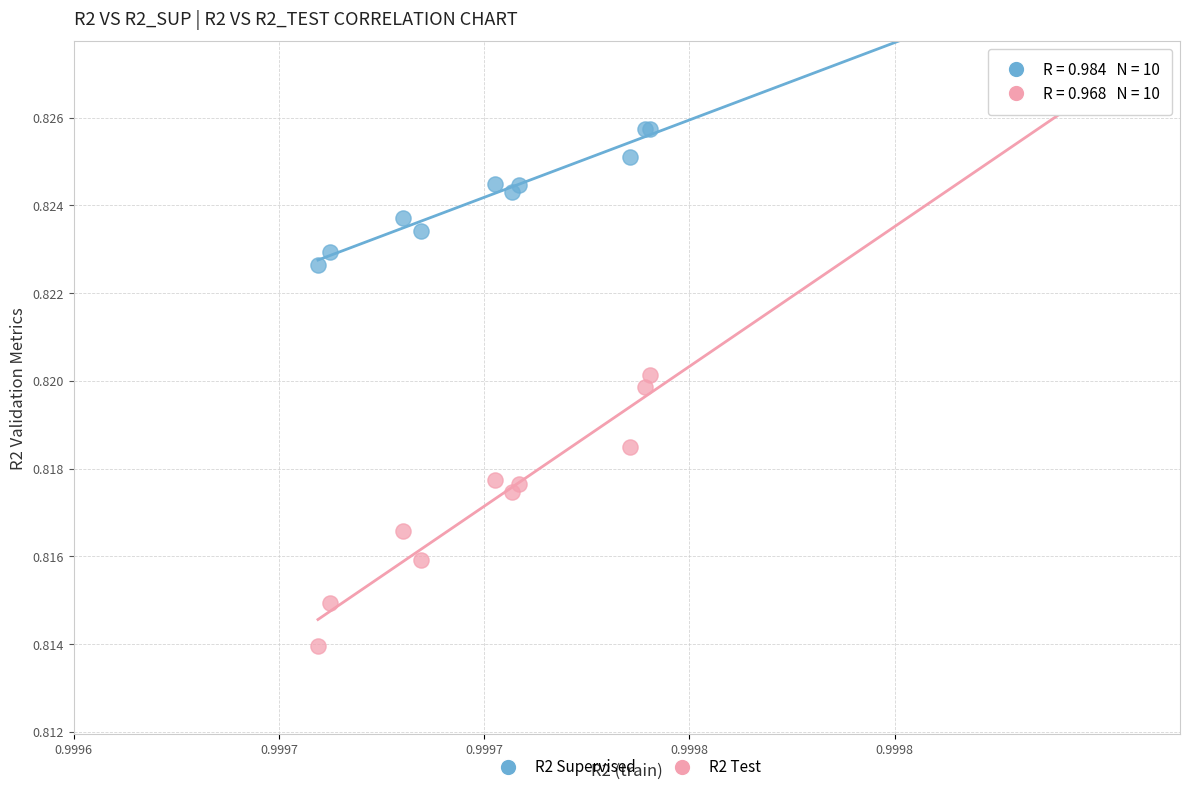

What are all the series names shown in the legend?

R2 Supervised, R2 Test